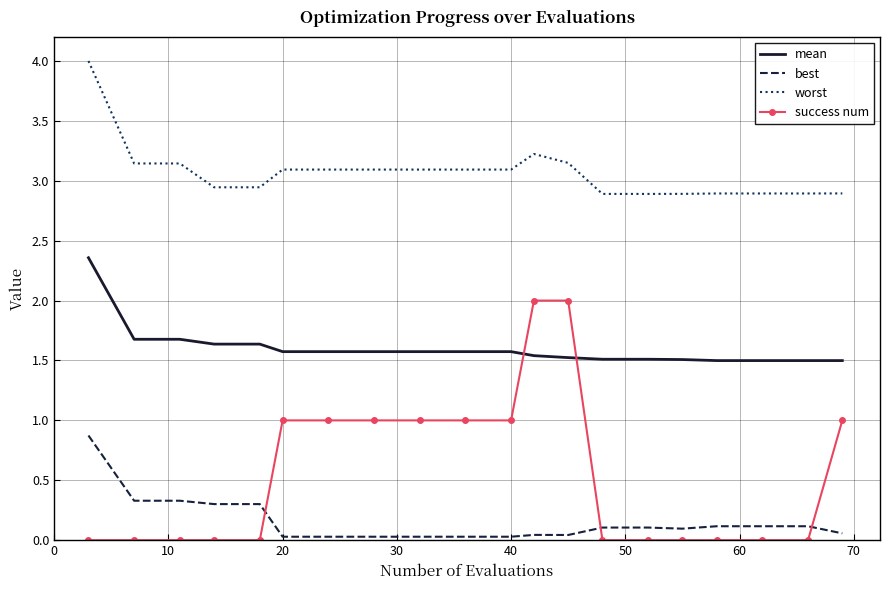

Rank the series by their maximum value, from lowest to highest.

best, success num, mean, worst